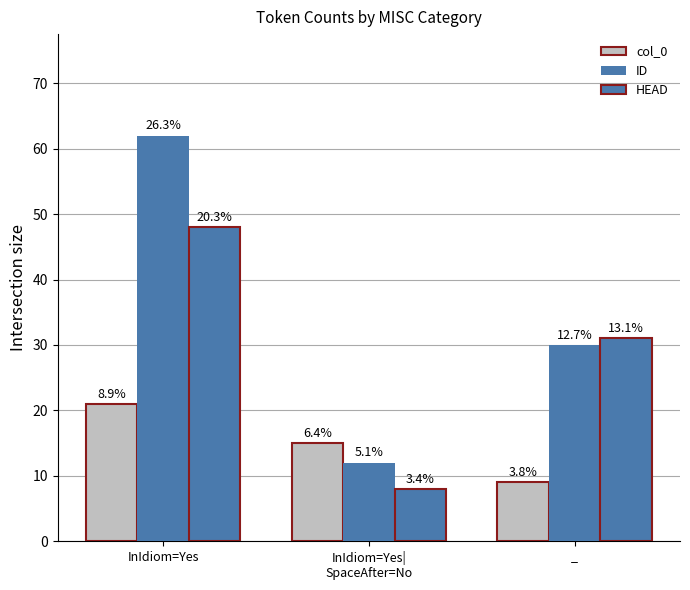

Which series has the largest range (max minus min)?

ID